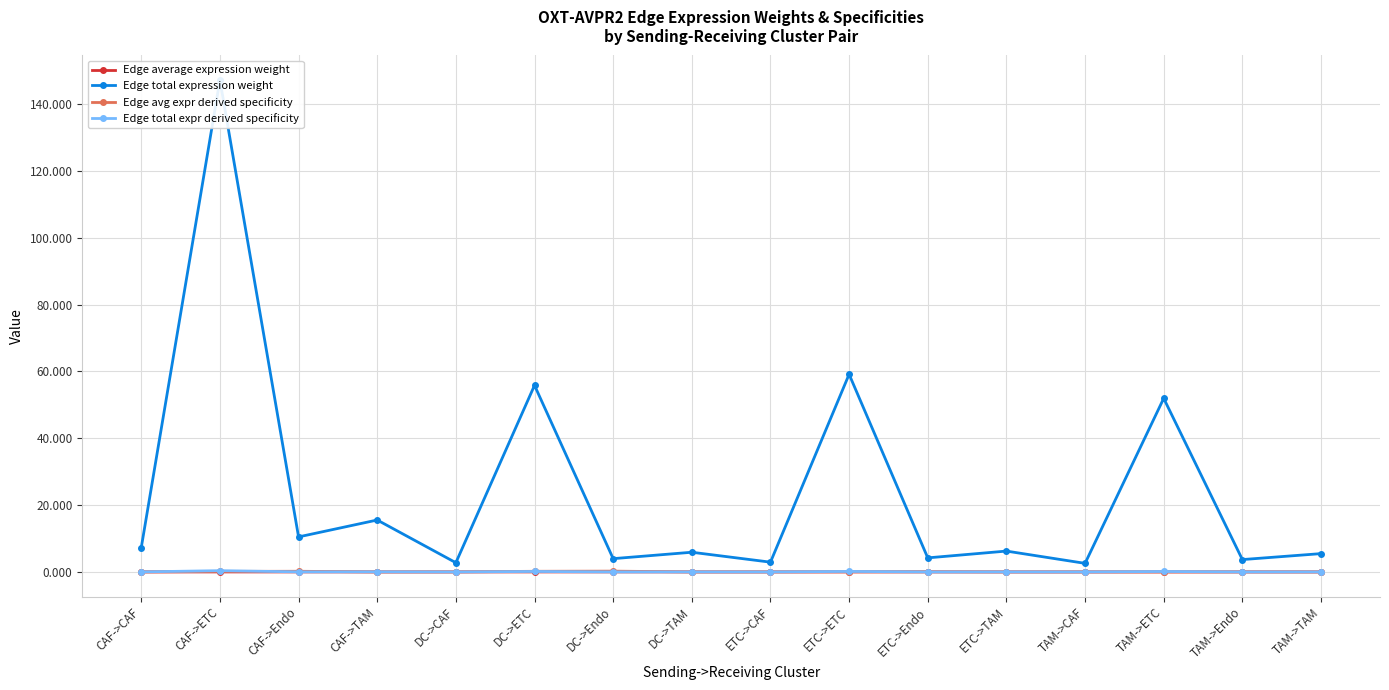

True or false: Edge total expr derived specificity and Edge total expression weight intersect in this chart.

False